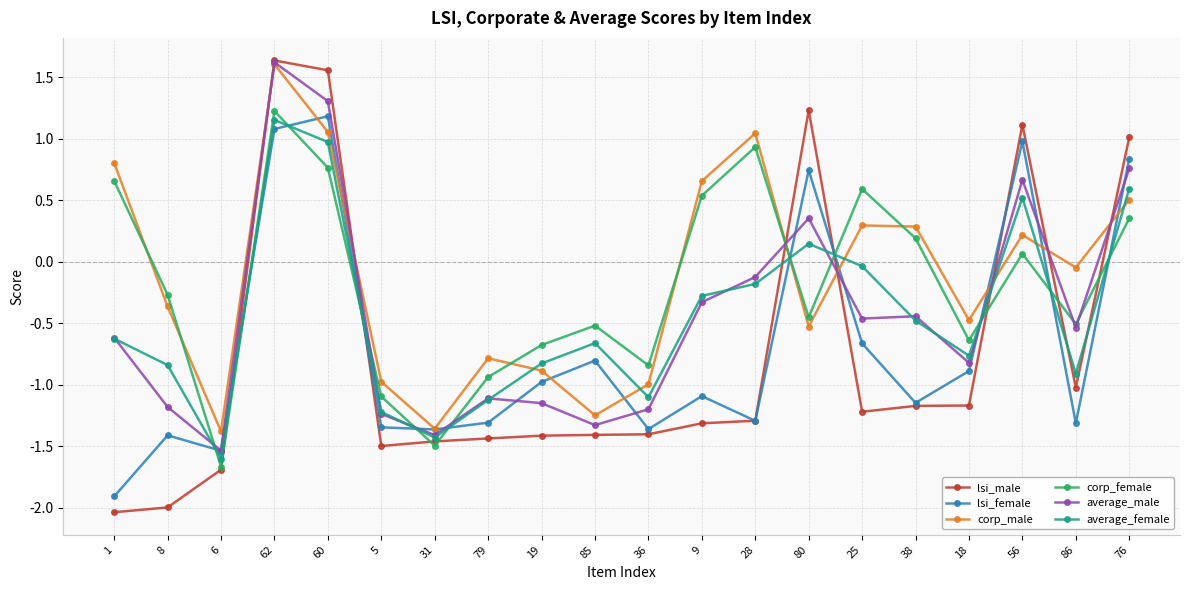

In average_female, how many points are higher than both neighbors (excluding endpoints)?

4